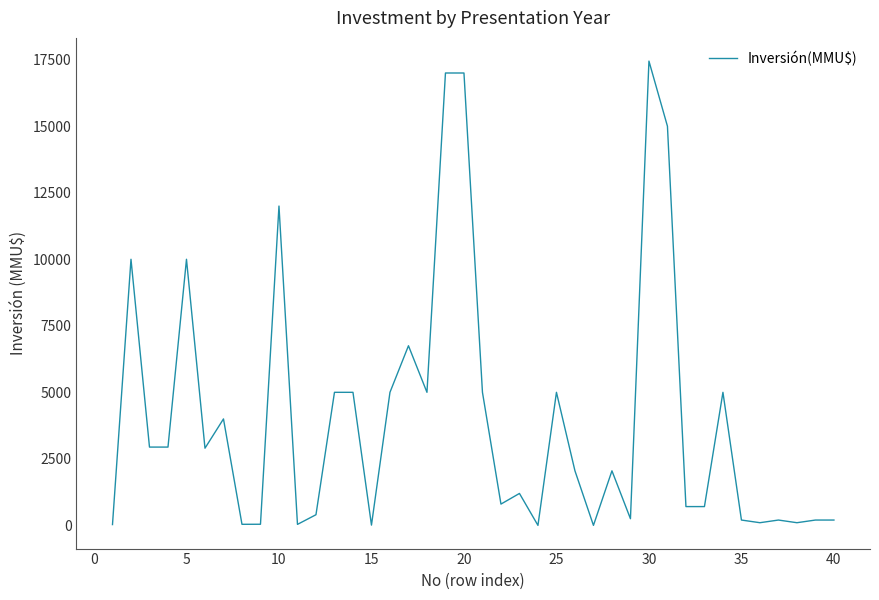

What is the greatest value displayed?

17447